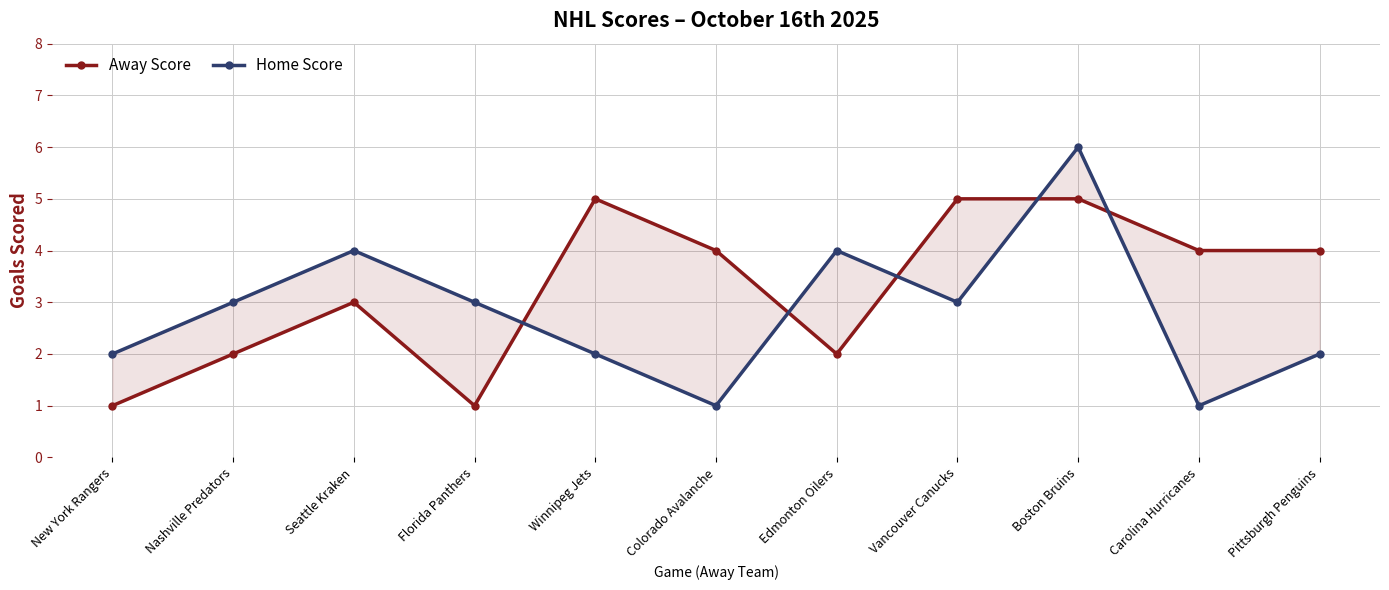

What is the difference between the maximum and second lowest values in the Home Score series?

5